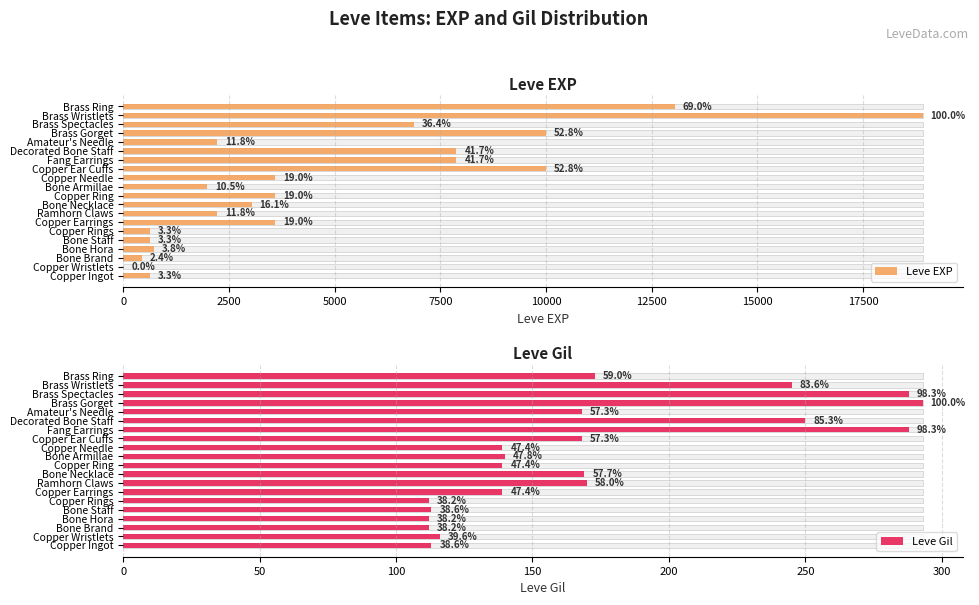

What are all the series names shown in the legend?

Leve EXP, Leve Gil